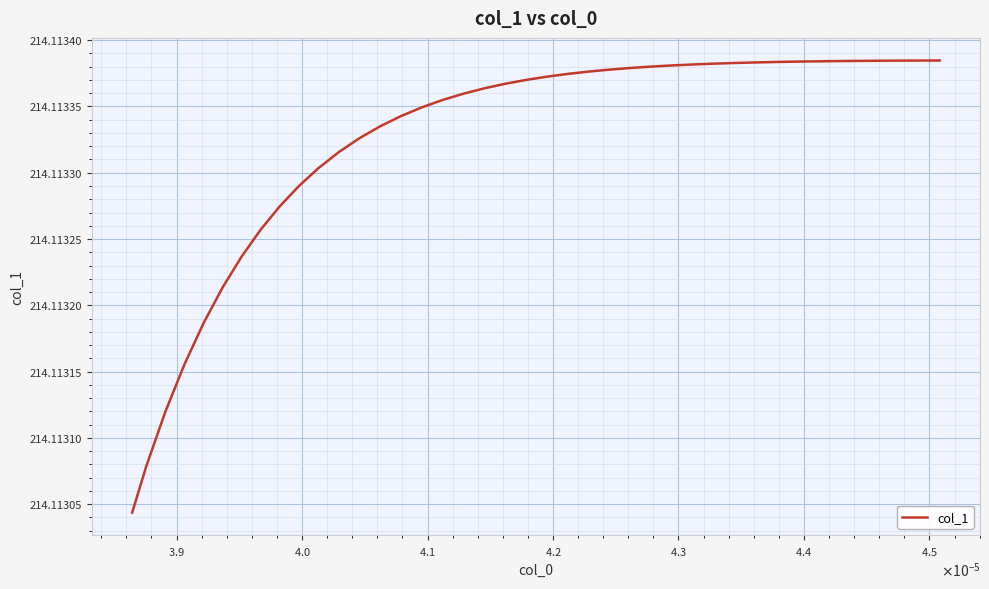

Does the chart have visible grid lines?

Yes